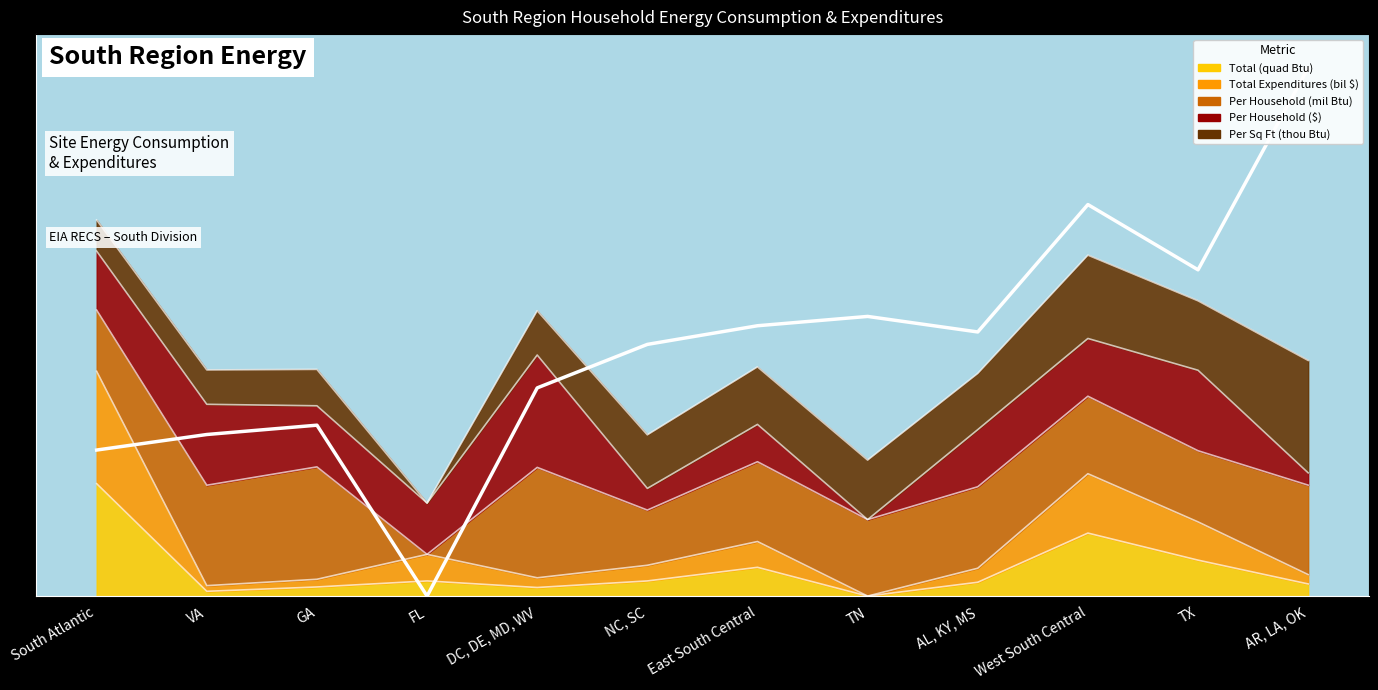

How many interior local valleys does the Per Sq Ft (thou Btu) series have?

3